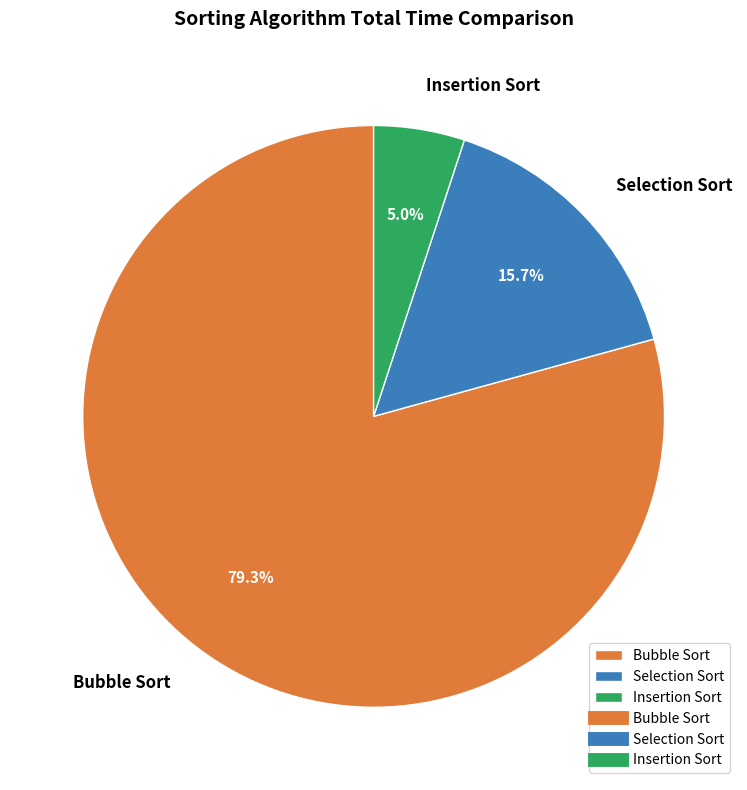

What percentage is NOT represented by Selection Sort?

84.3%